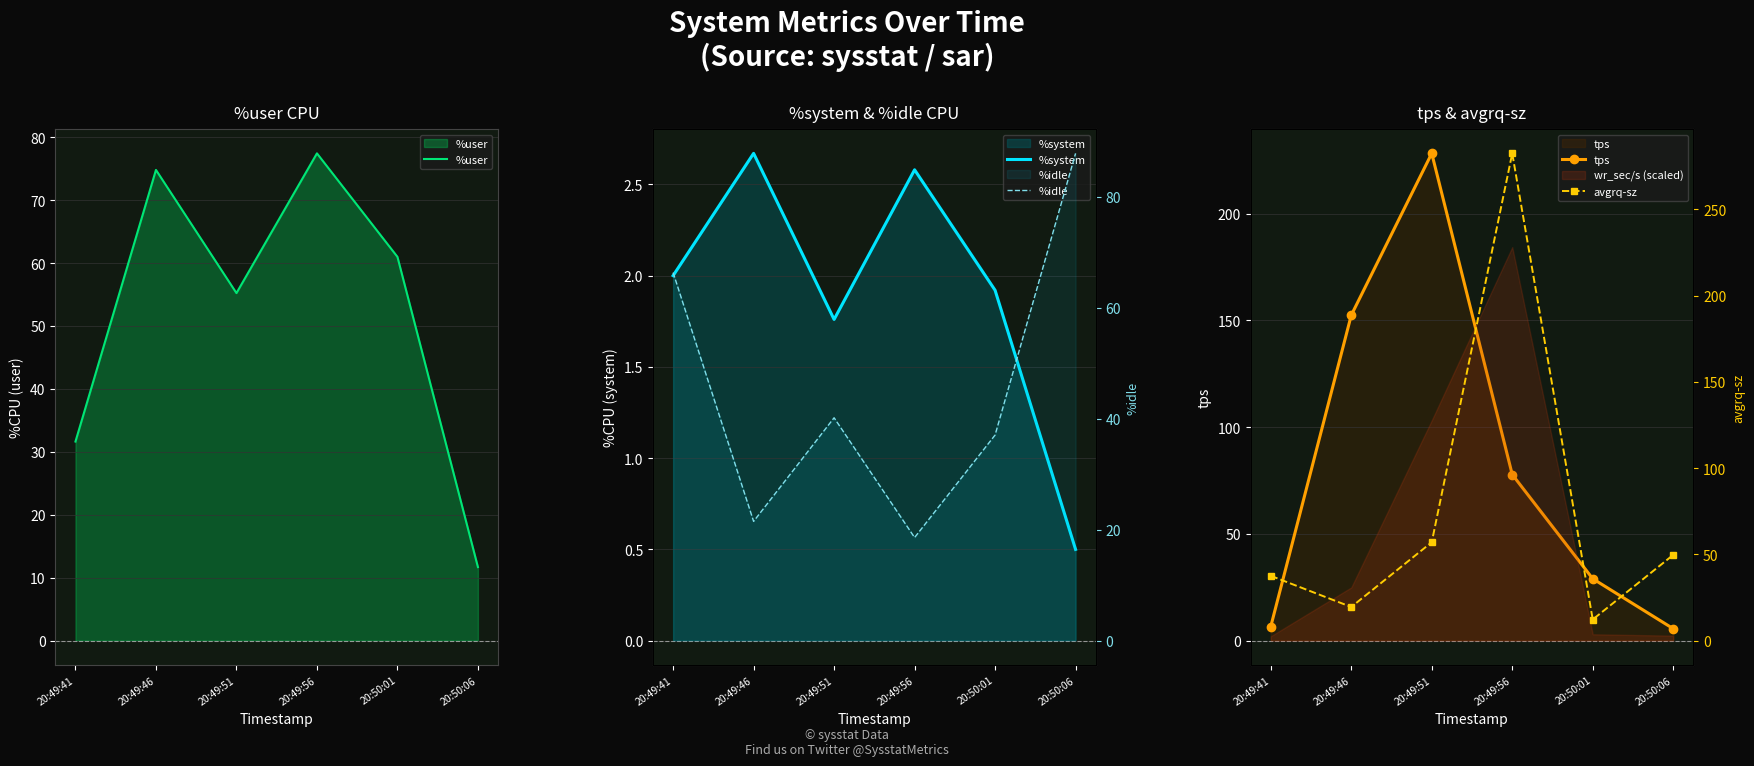

Is the value of %user at 20:50:06 greater than the value of %idle at 20:49:56?

No